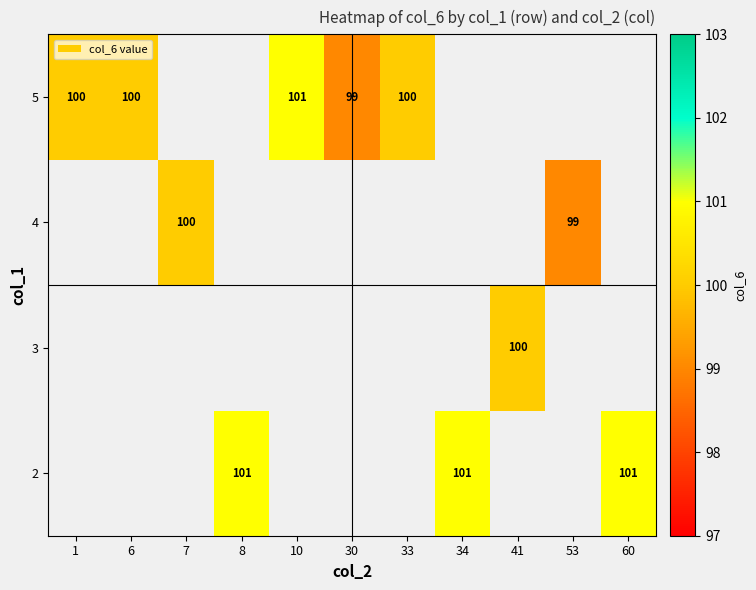

The value of 5 at 1 is 100. True or false?

True